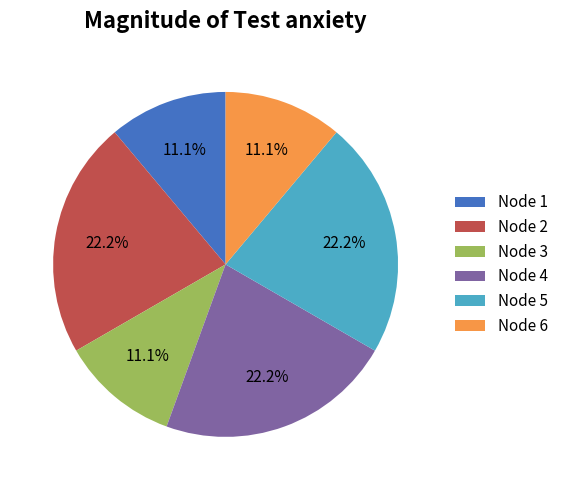

Between Node 6 and Node 4, which is larger?

Node 4